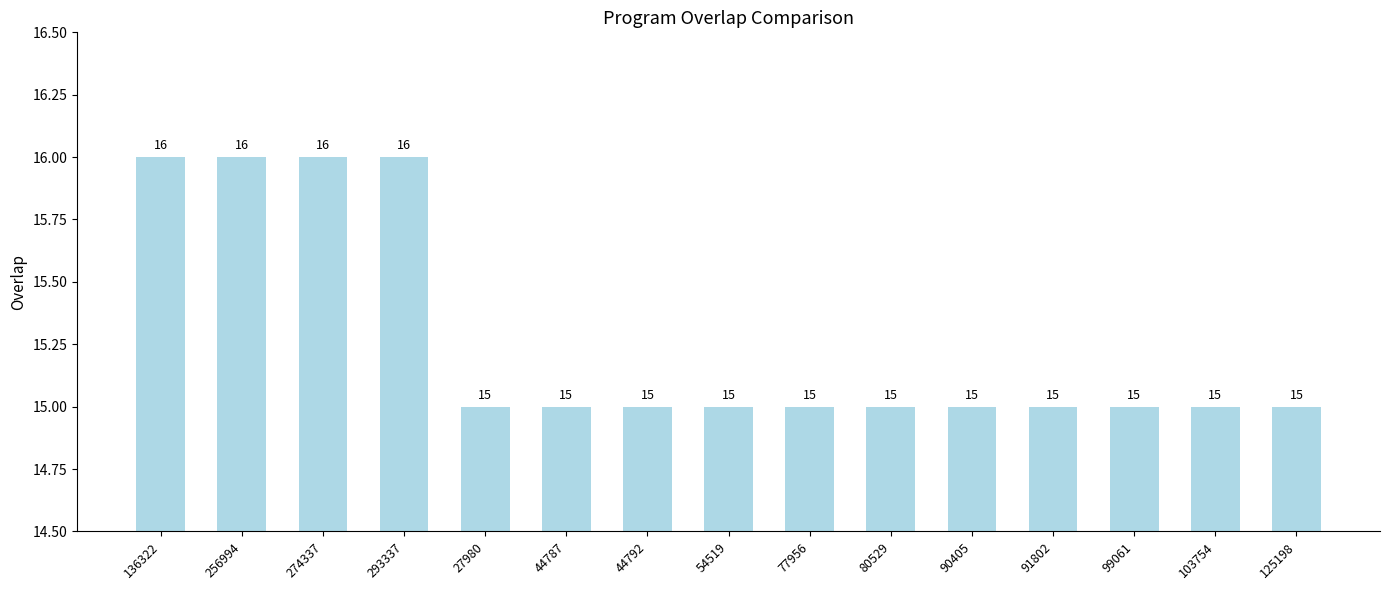

Read the value at 125198.

15